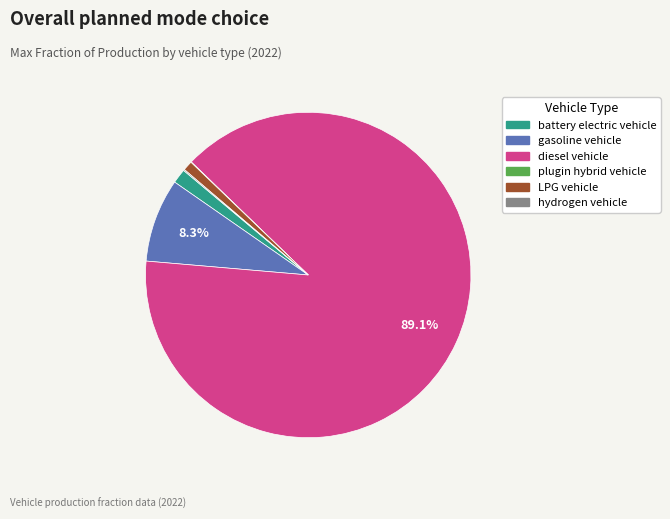

What is the majority slice?

diesel vehicle